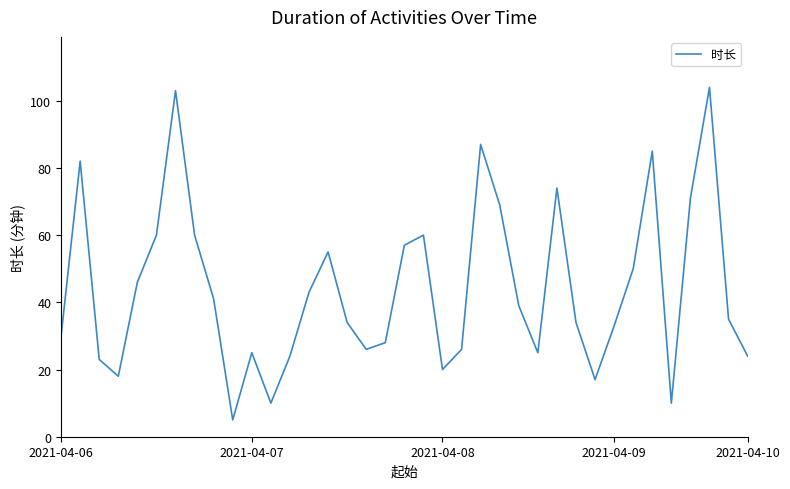

What is the average value?

44